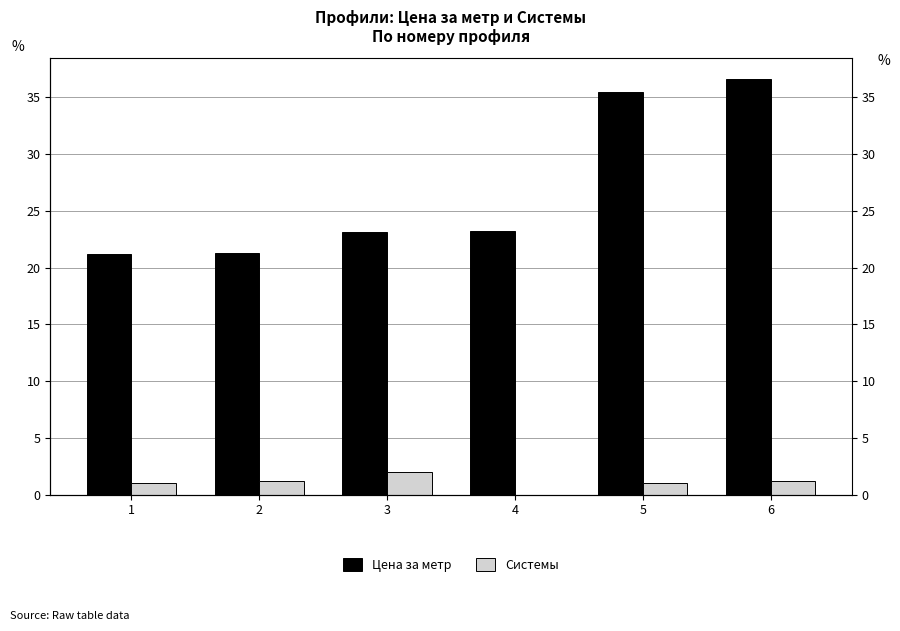

List the series in order of their overall mean, lowest first.

Системы, Цена за метр